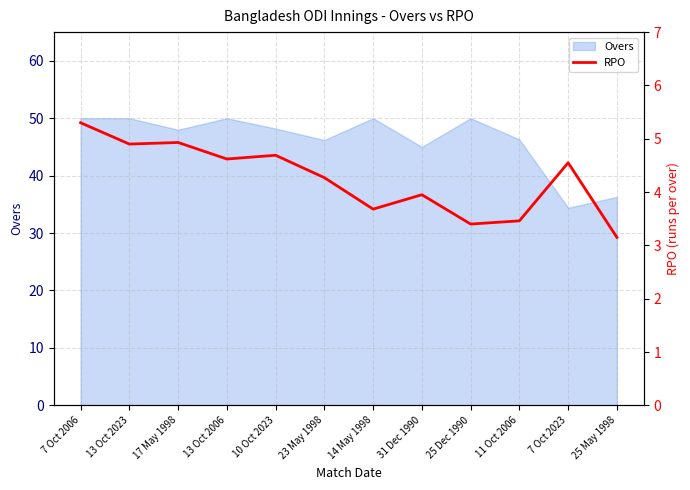

True or false: Overs has a value of 50.0 at 25 Dec 1990.

True